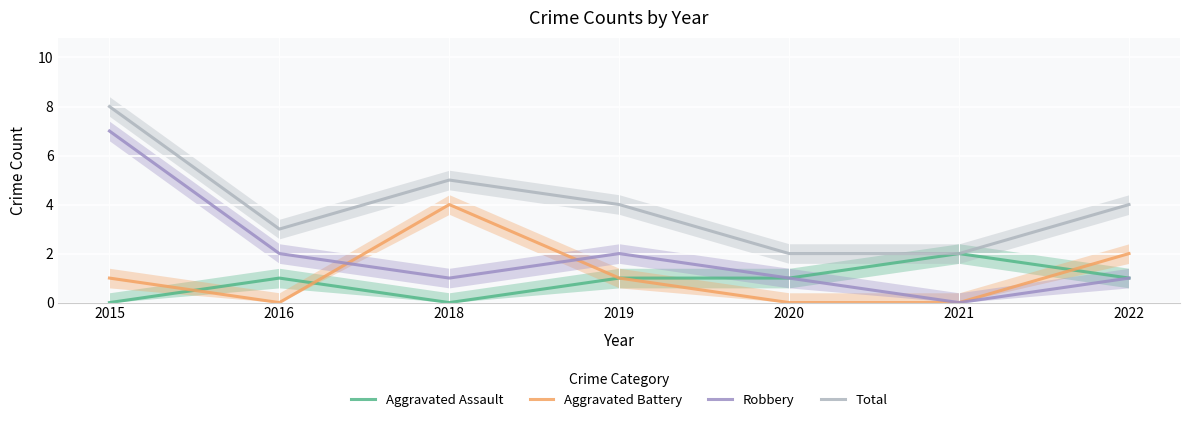

At which label does Total reach its peak?

2015